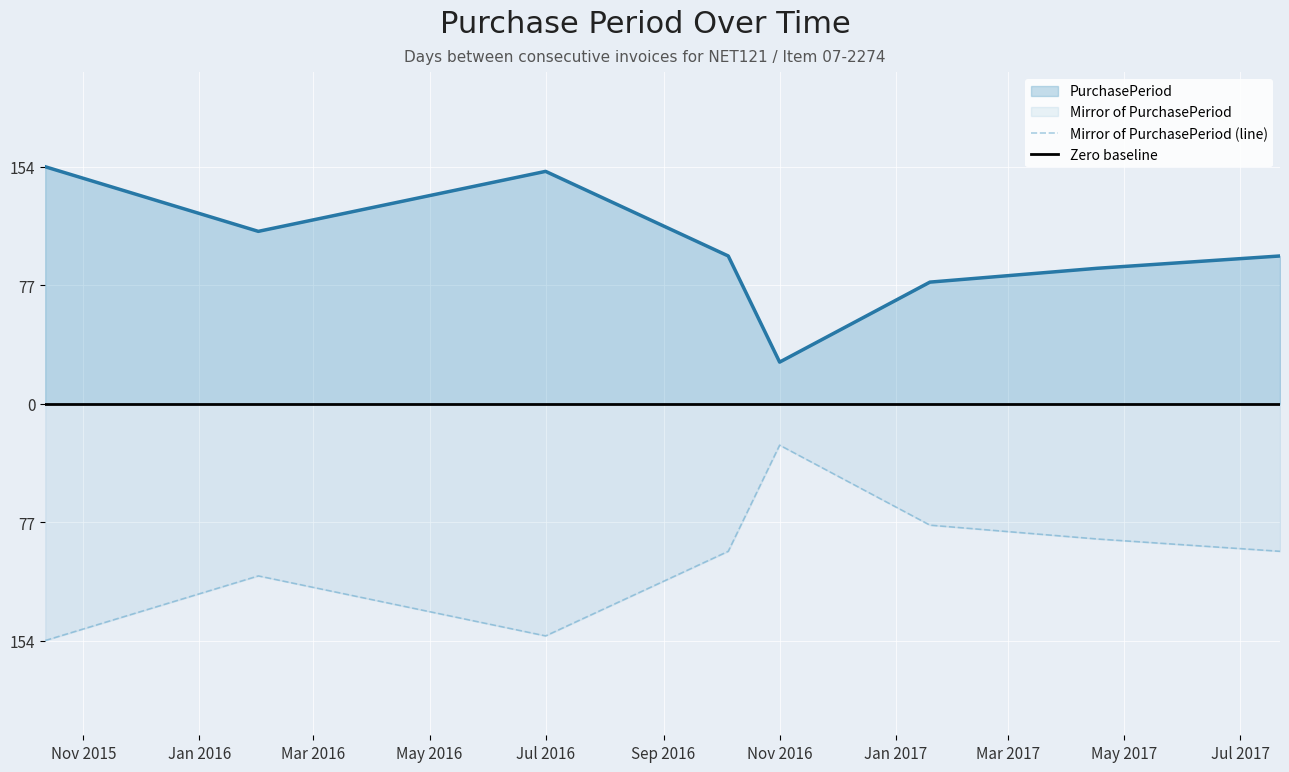

Rank the categories by value from highest to lowest.

2015-10-12, 2016-07-01, 2016-02-01, 2016-10-05, 2017-07-22, 2017-04-17, 2017-01-19, 2016-11-01